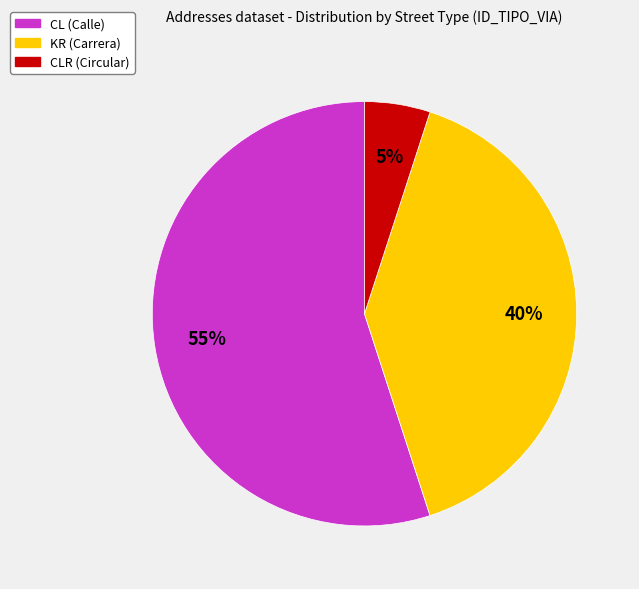

To the nearest percent, what is the average slice percentage?

33%